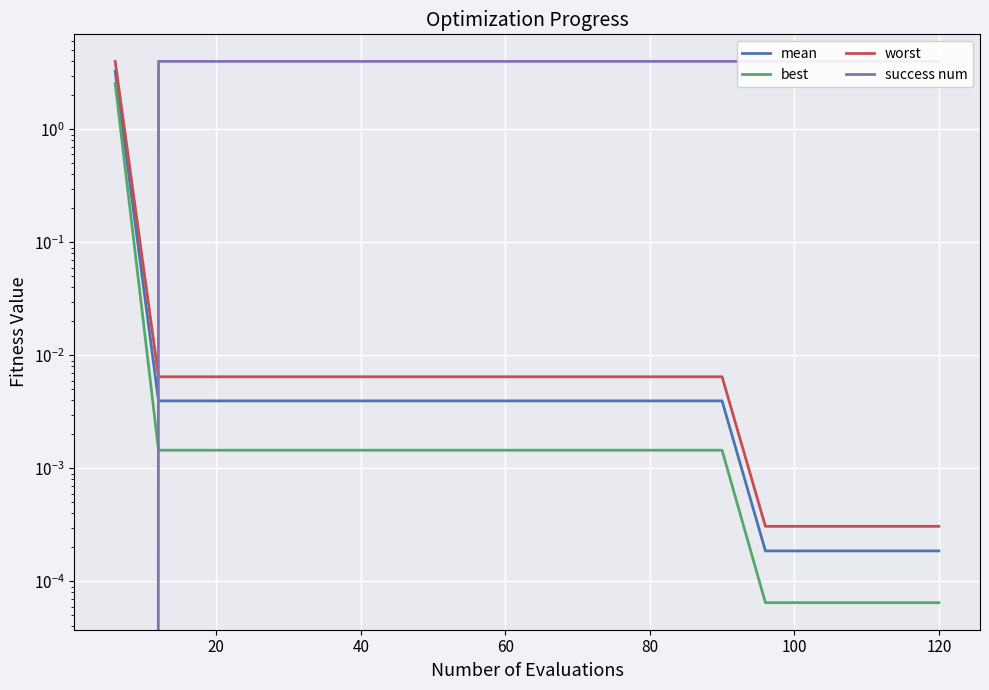

How many categories are shown in the chart?

20